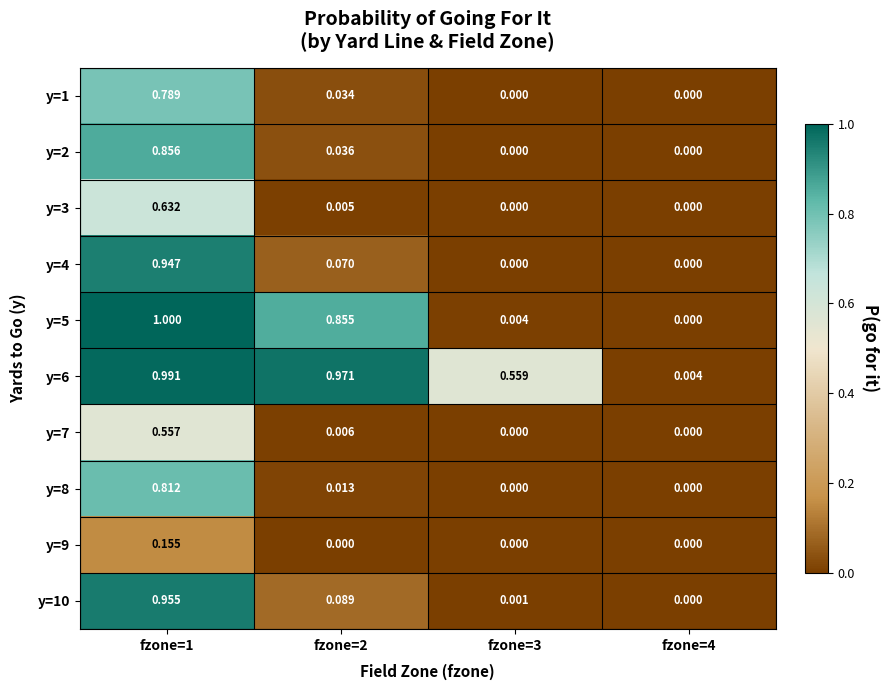

Is the value of y=8 at fzone=2 greater than the value of y=2 at fzone=4?

Yes